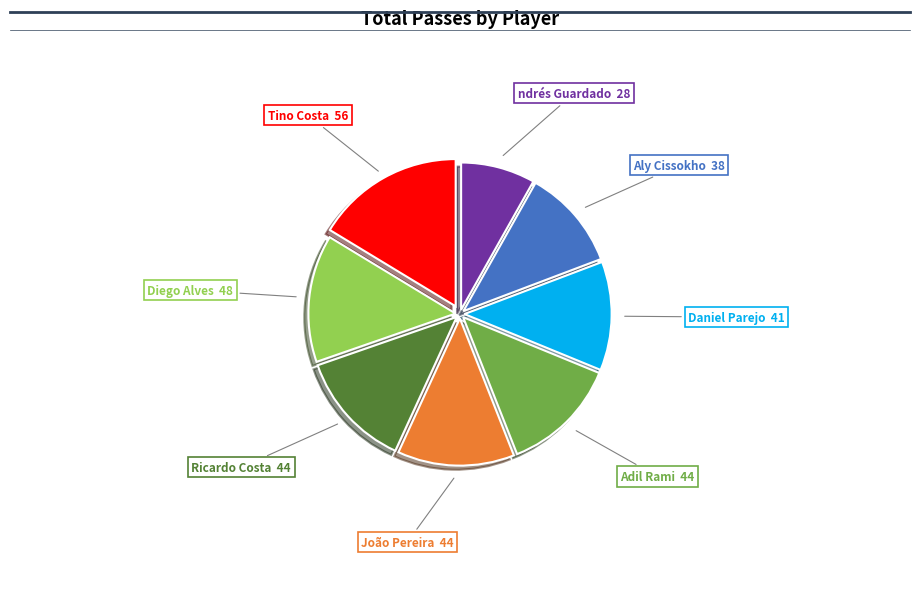

Is there a majority slice in this chart?

No